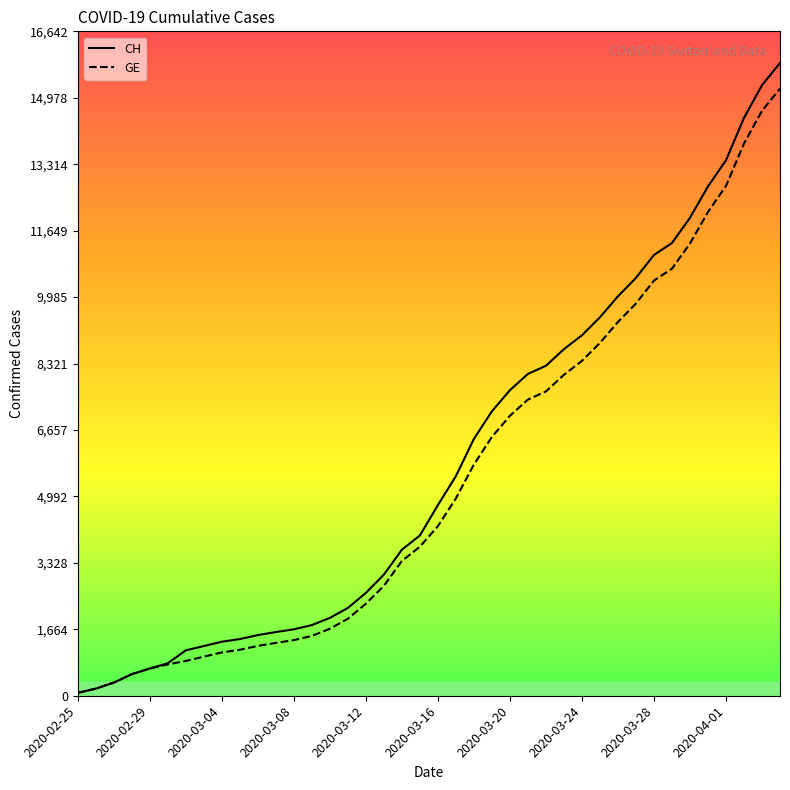

What is the maximum value shown in the chart?

15850